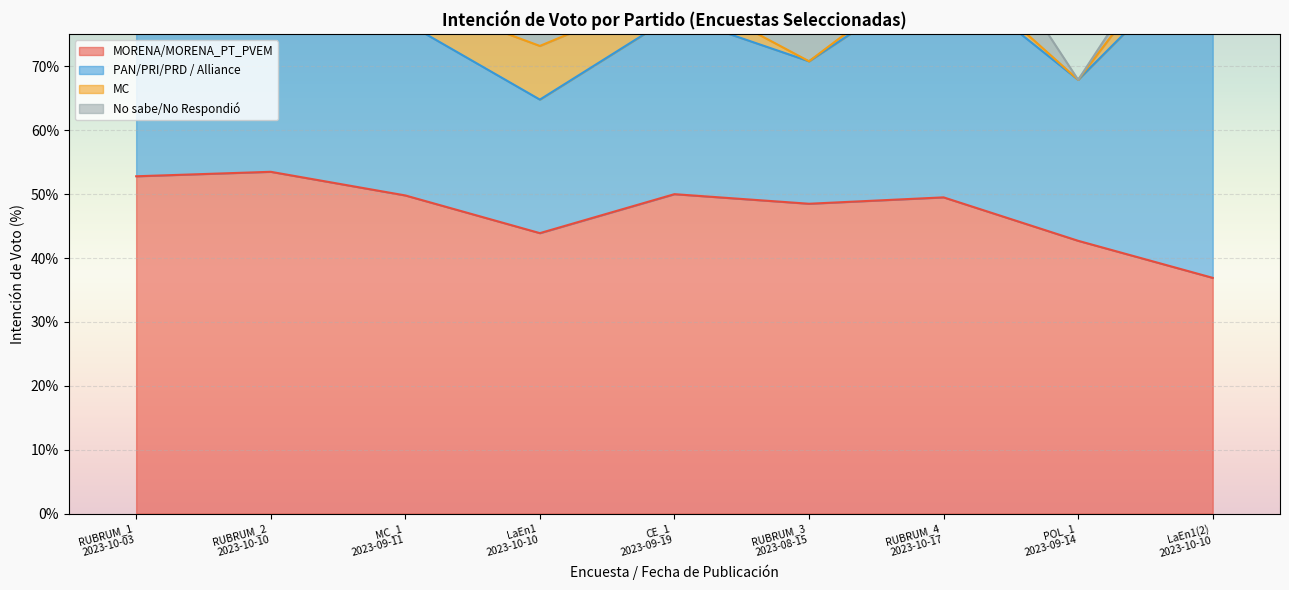

Rank the series by their average value, from highest to lowest.

MORENA/MORENA_PT_PVEM, PAN/PRI/PRD / Alliance, No sabe/No Respondió, MC